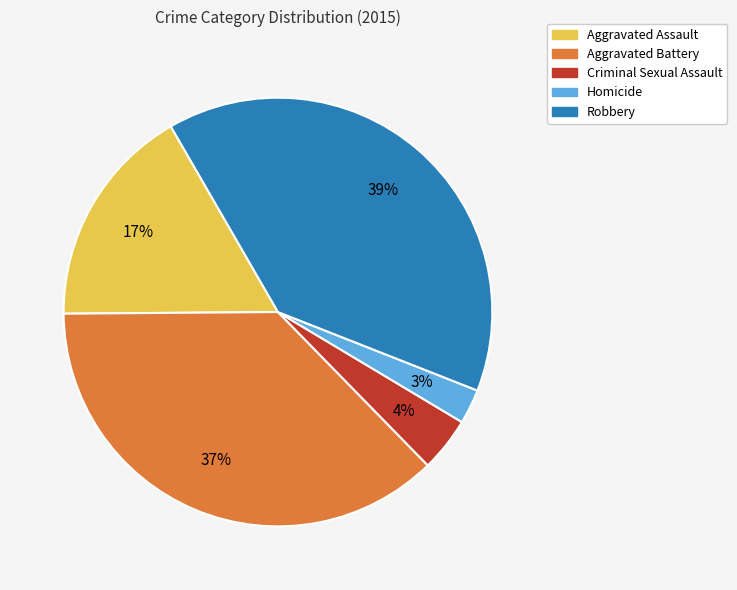

Do Aggravated Assault and Aggravated Battery together represent more than half of the pie?

Yes